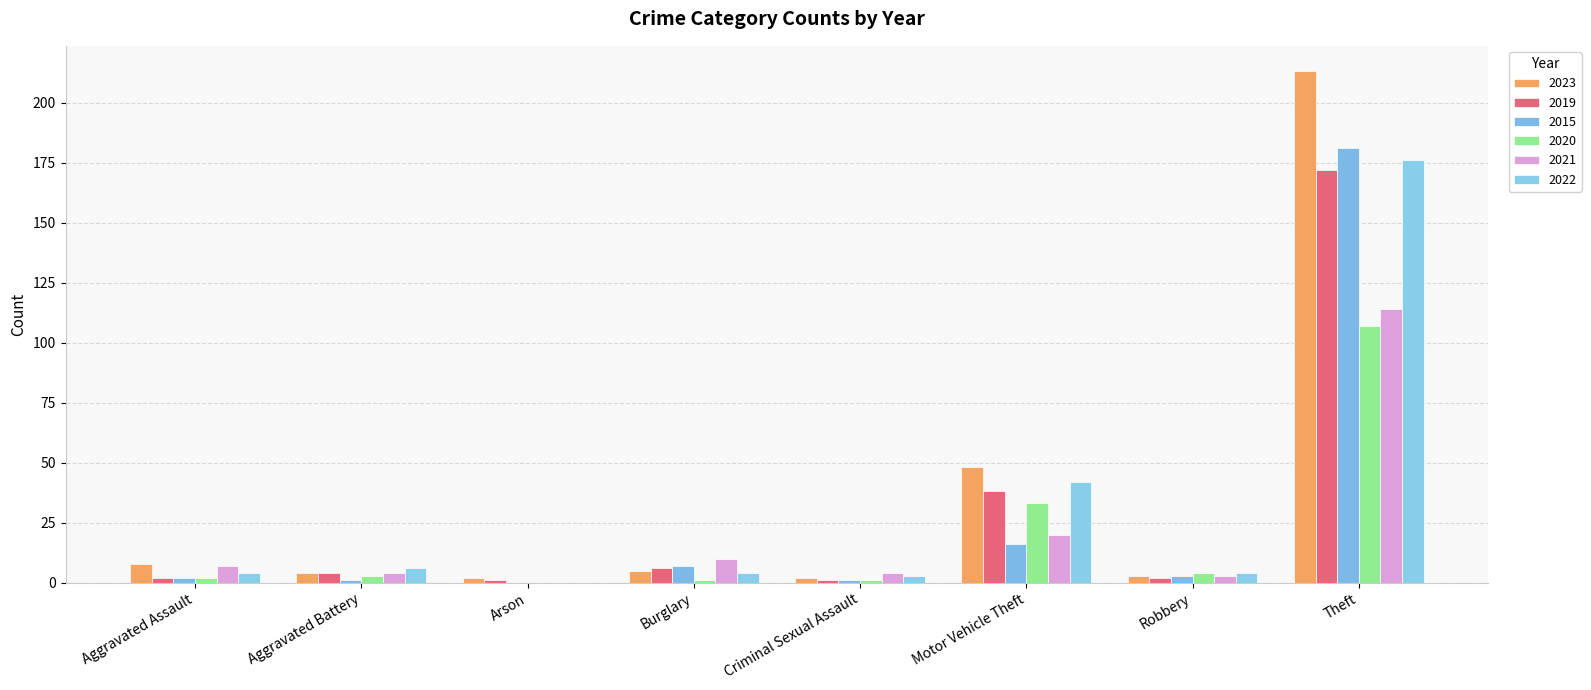

List the series in order of their peak value, highest first.

2023, 2015, 2022, 2019, 2021, 2020